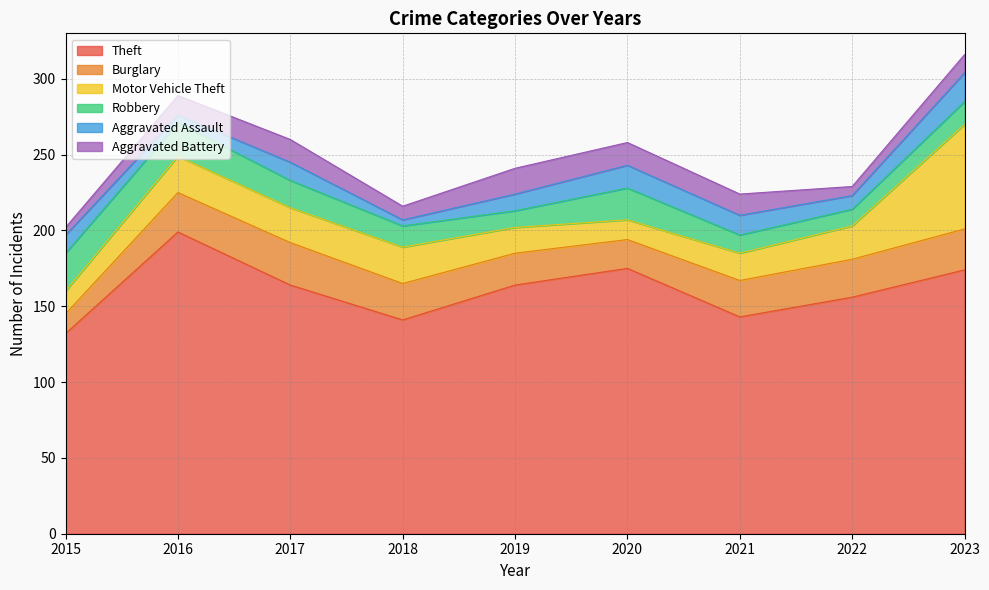

At which category does Aggravated Battery reach its first local peak?

2017